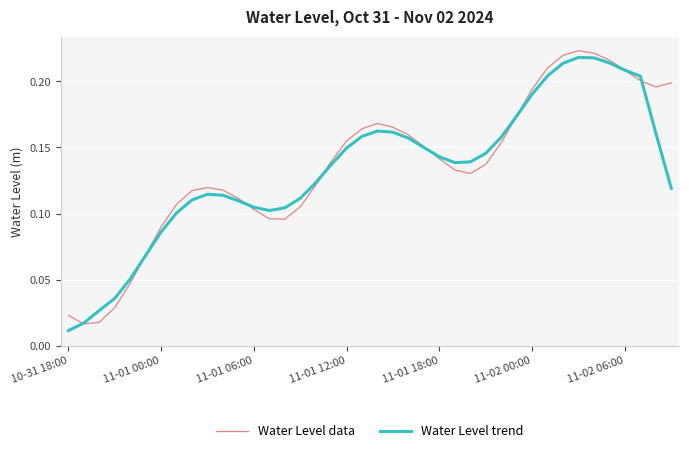

How many lines are shown in the chart?

2